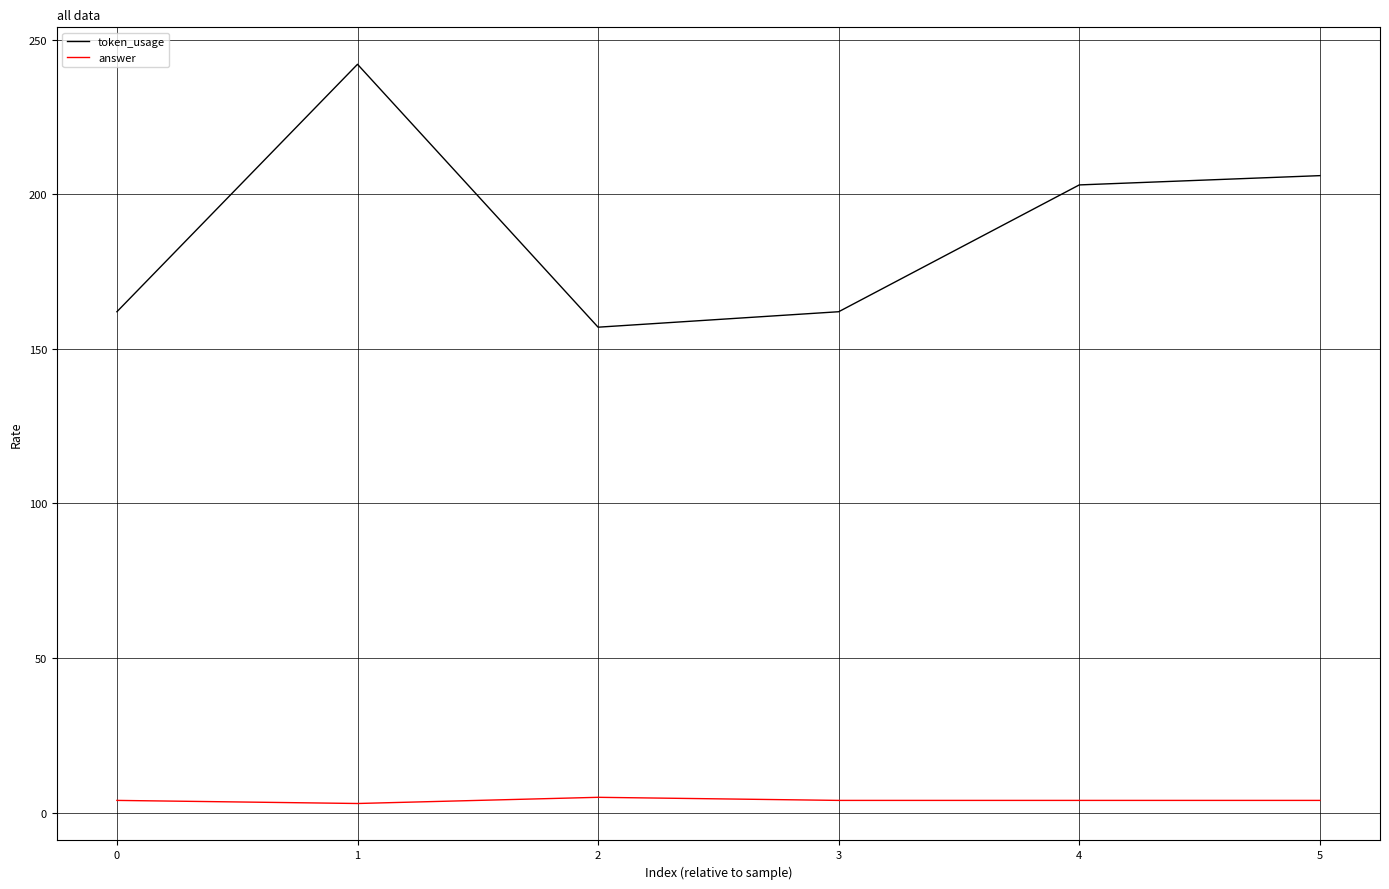

True or false: token_usage and answer cross at least once.

False